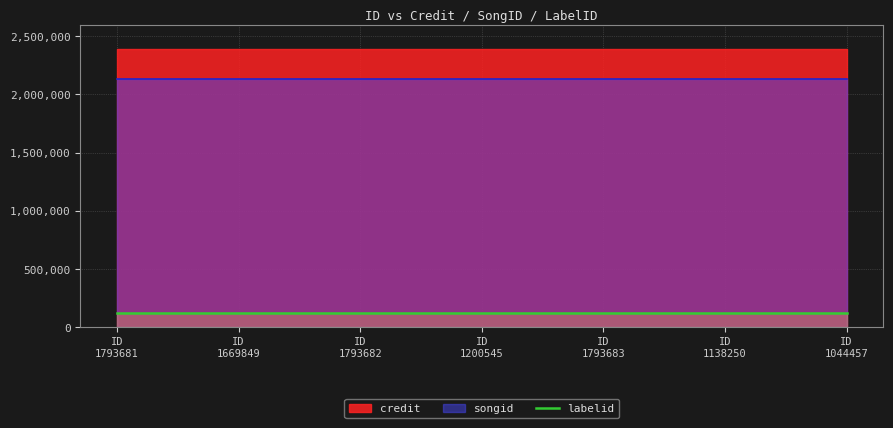

What position from the left is 1138250?

6